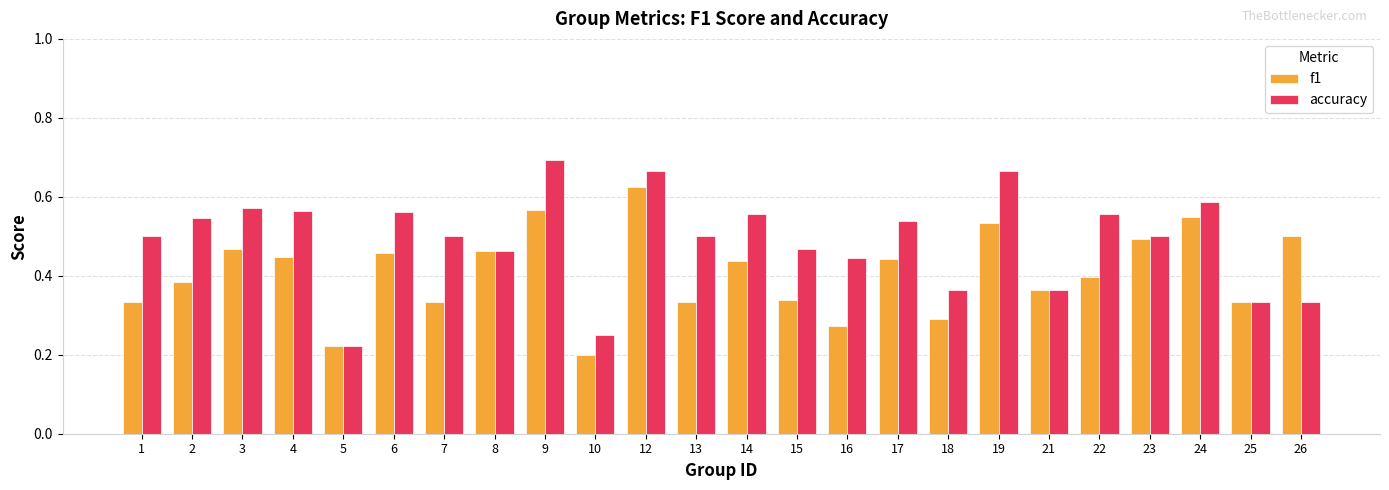

Rank the series by their average value, from highest to lowest.

accuracy, f1